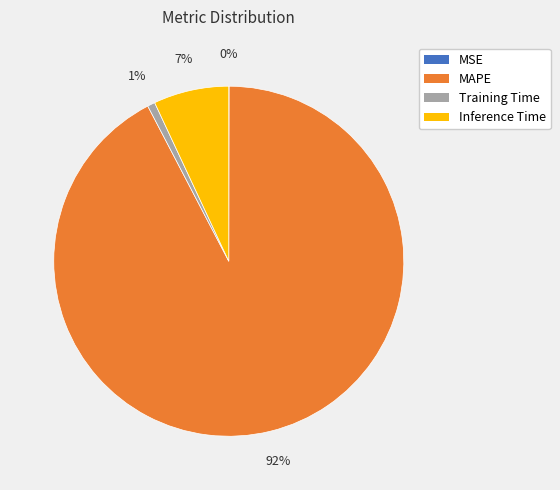

To the nearest percent, what is the average slice percentage?

25%